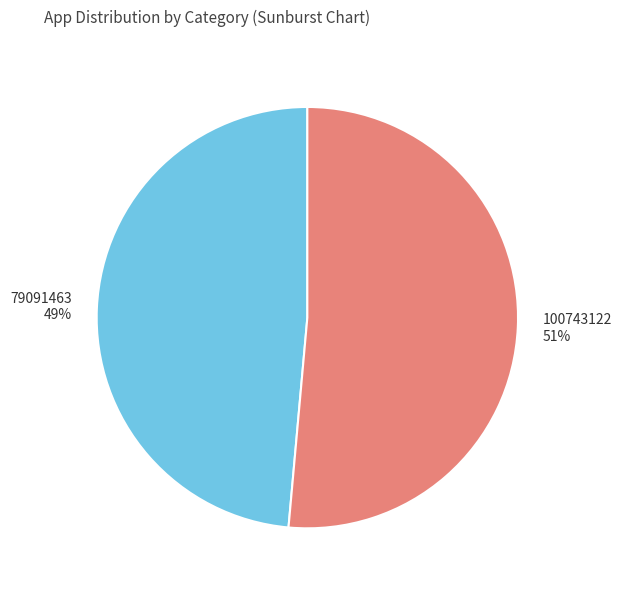

What percentage is the 100743122 slice, to the nearest percent?

51%